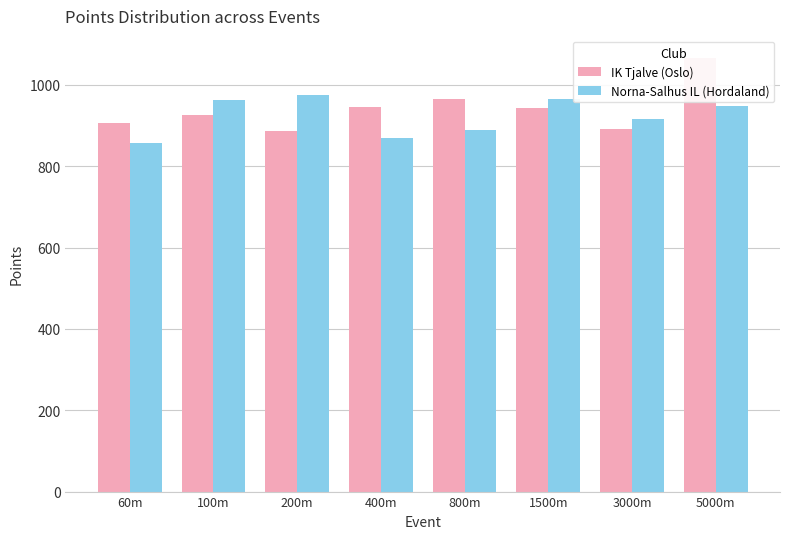

Which series has the largest total across all categories?

IK Tjalve (Oslo)